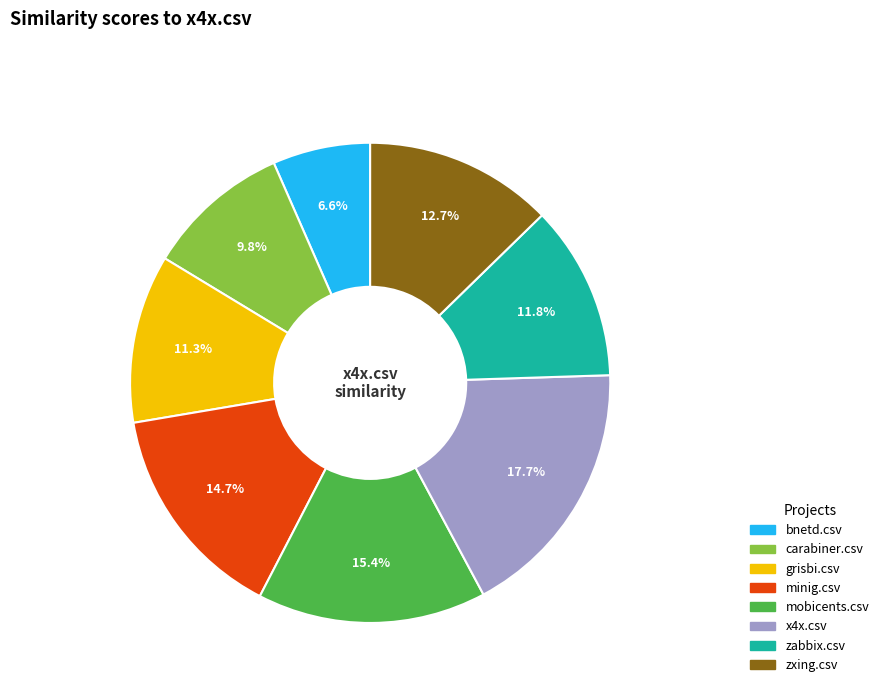

Is there a majority slice in this chart?

No